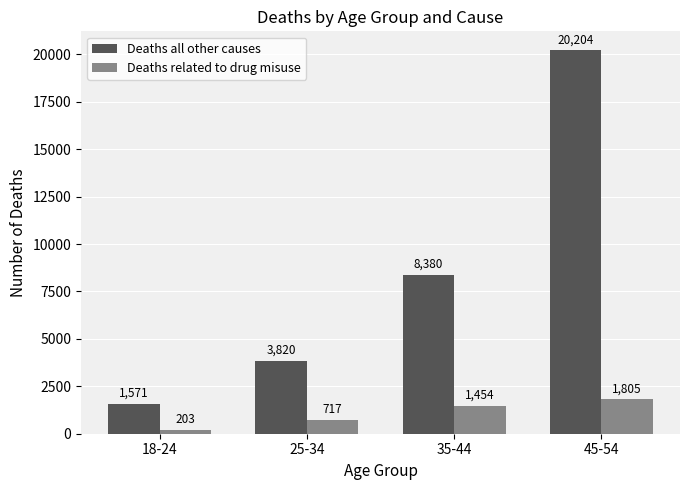

What is the average value of the Deaths all other causes series?

8493.9